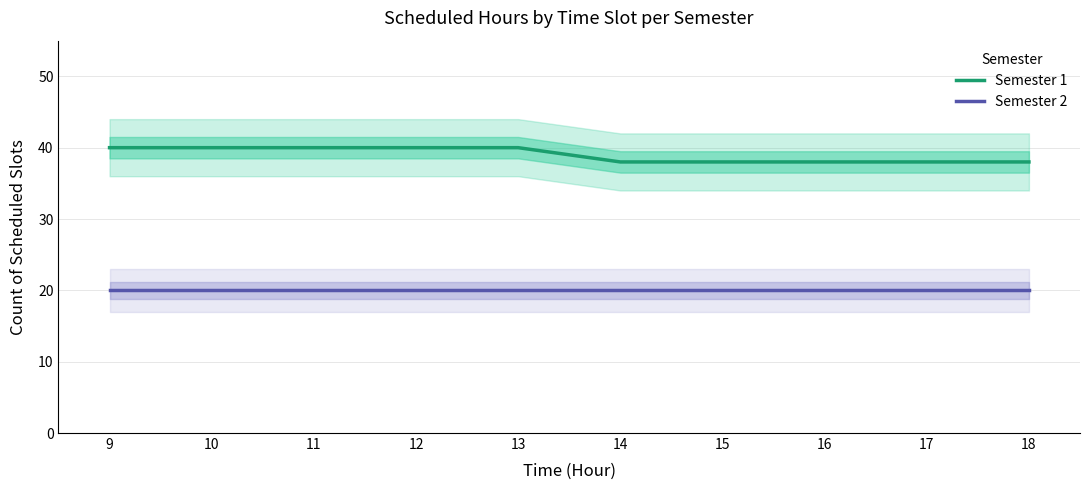

Is it true that Semester 2 equals 20 at 11?

True